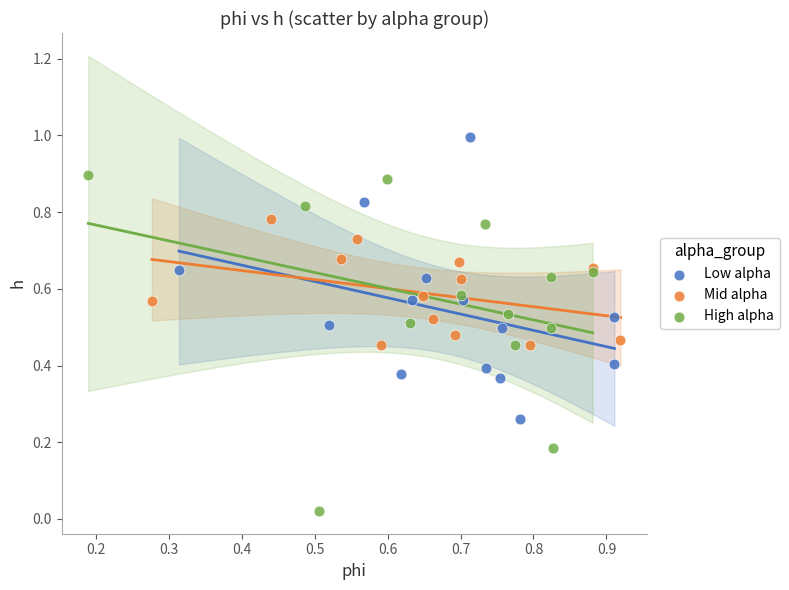

Which series reaches the maximum Y coordinate?

Low alpha